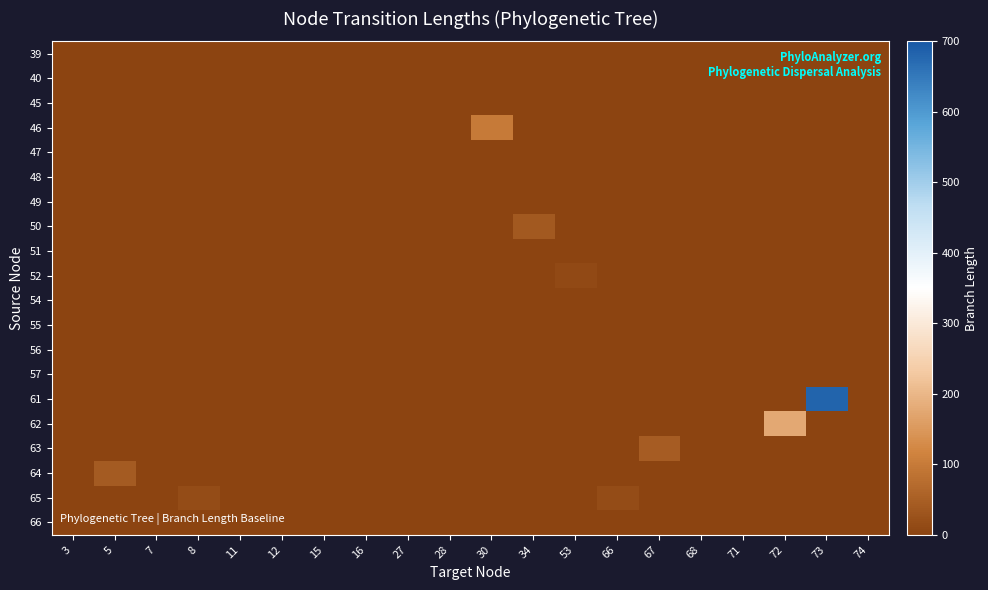

At 74, list the series in order from smallest to largest.

39, 40, 45, 46, 47, 48, 49, 50, 51, 52, 54, 55, 56, 57, 61, 62, 63, 64, 65, 66